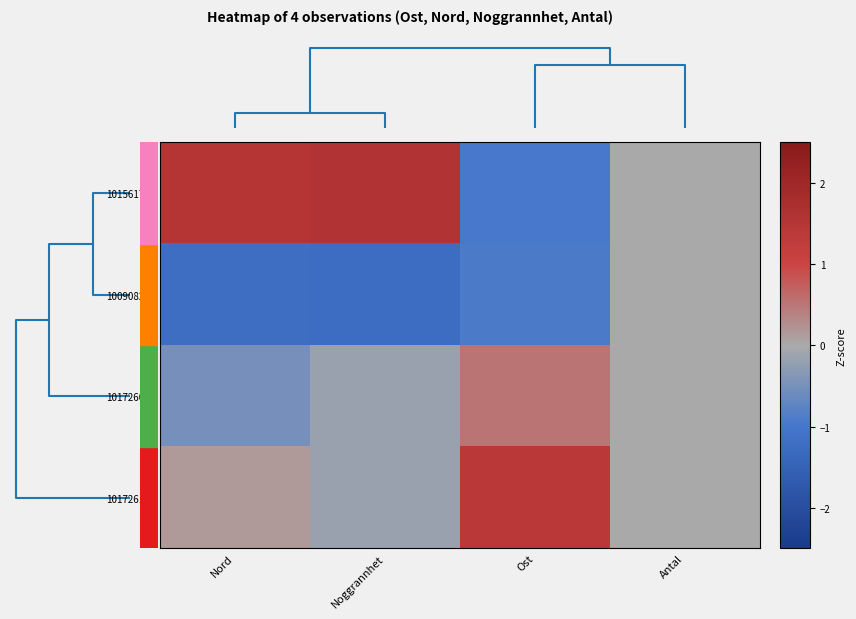

At how many categories does at least one series exceed 1?

3